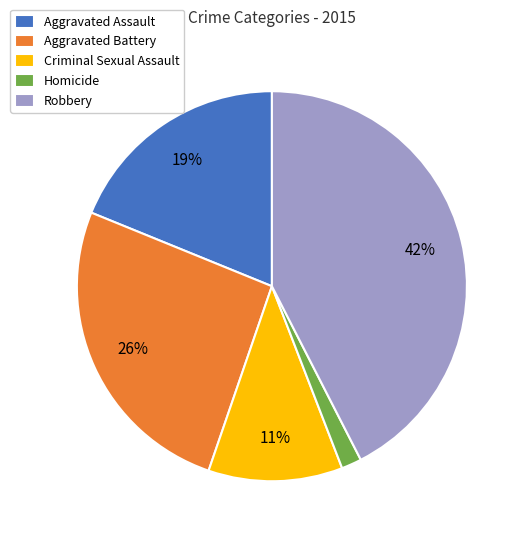

The Robbery slice represents 42% of the pie. True or false?

True